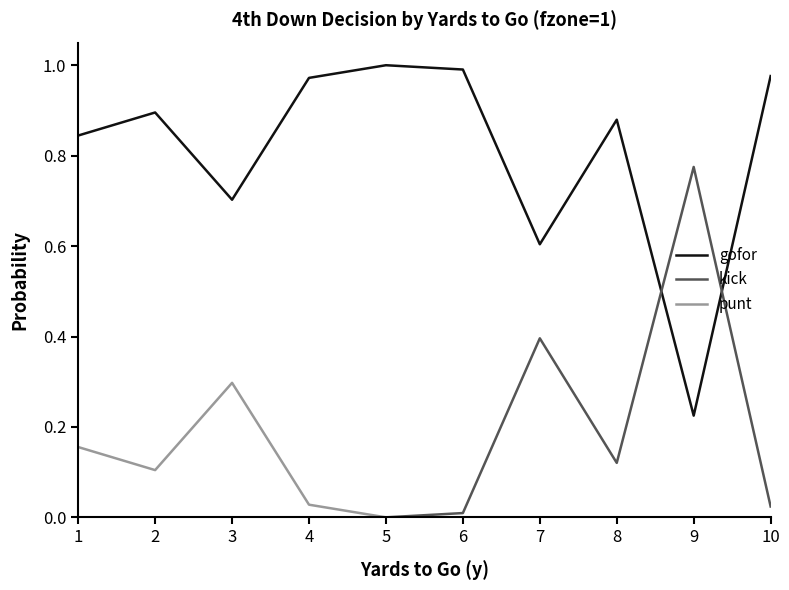

Which series has the largest total across all categories?

gofor